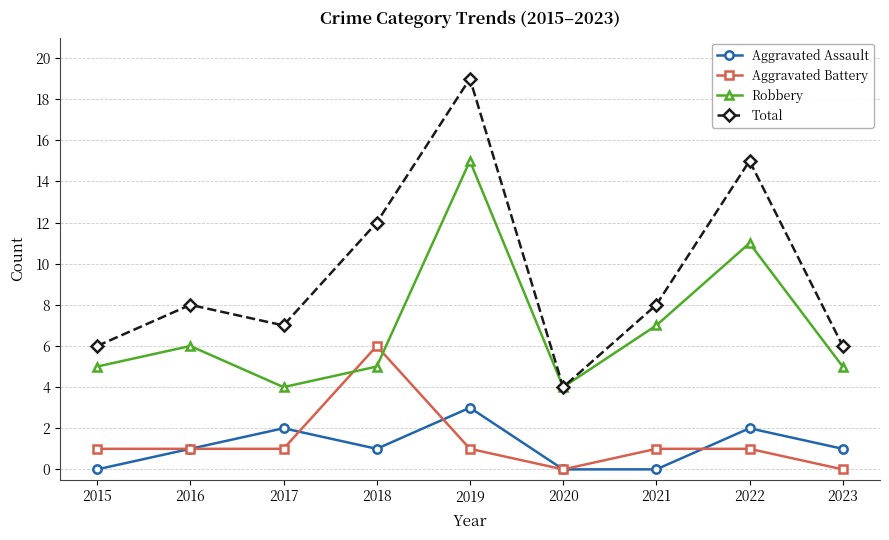

What value does the Aggravated Battery series have at 2021?

1